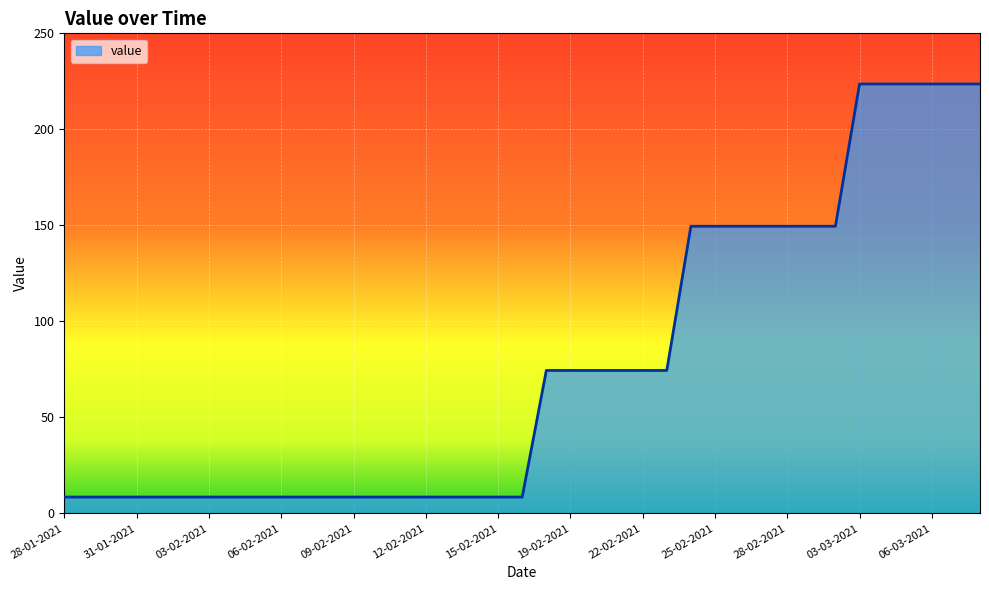

What is the minimum value shown in the chart?

8.5